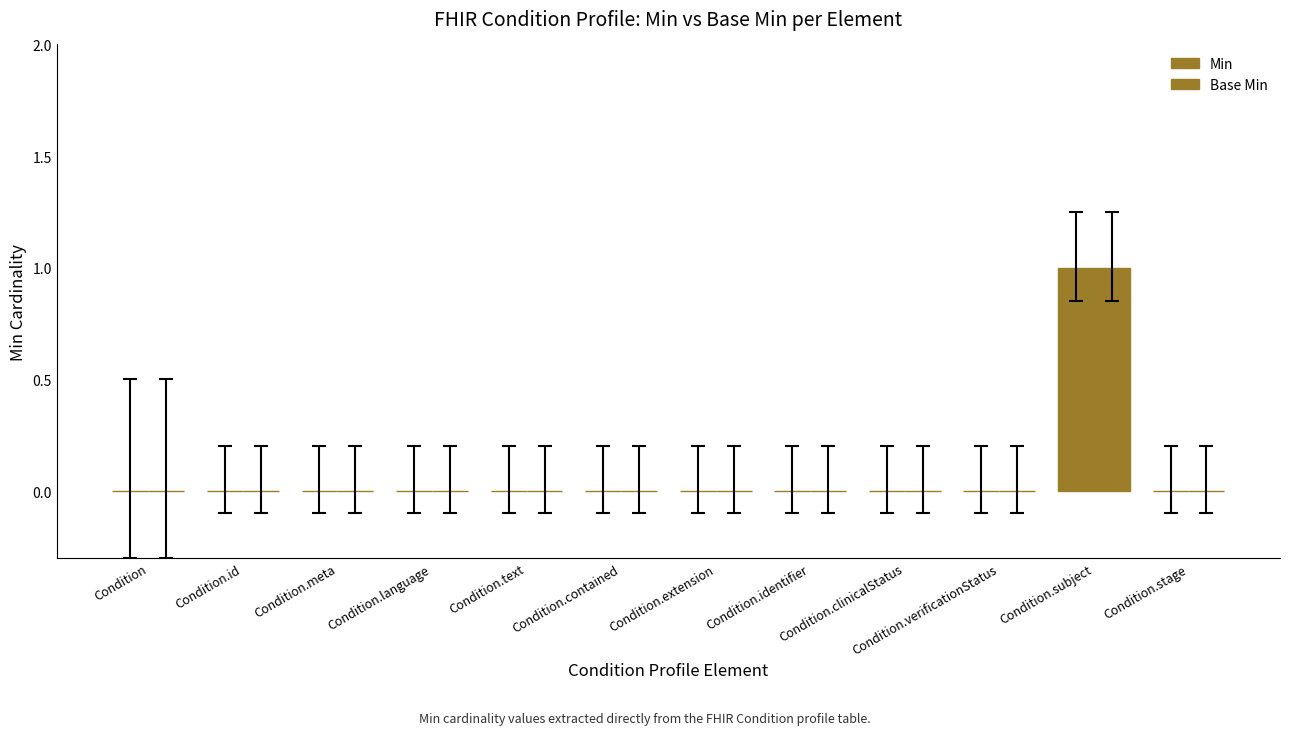

List the labels in order of Base Min value, smallest first.

Condition, Condition.id, Condition.meta, Condition.language, Condition.text, Condition.contained, Condition.extension, Condition.identifier, Condition.clinicalStatus, Condition.verificationStatus, Condition.stage, Condition.subject